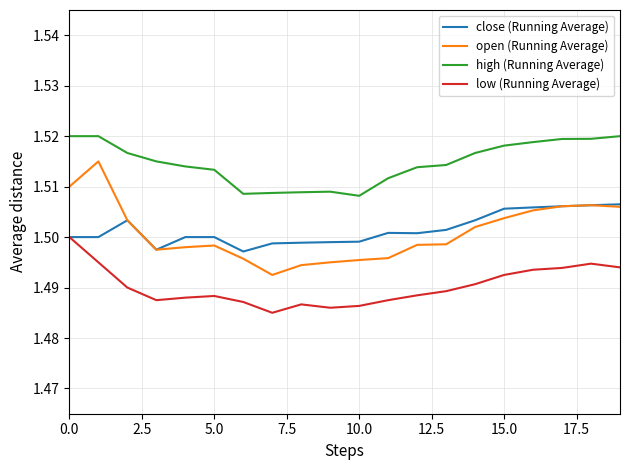

Rank the series by their maximum value, from lowest to highest.

low (Running Average), close (Running Average), open (Running Average), high (Running Average)